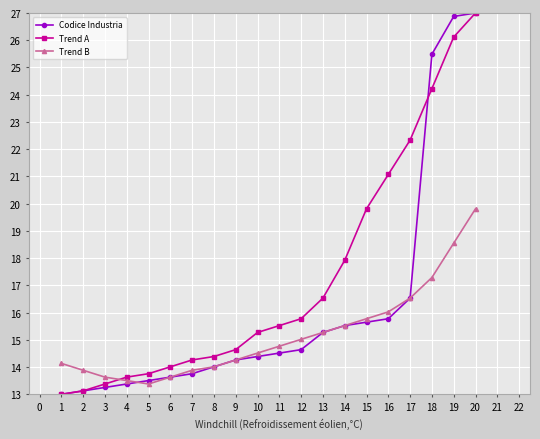

Rank the series by their average value, from lowest to highest.

Trend B, Codice Industria, Trend A